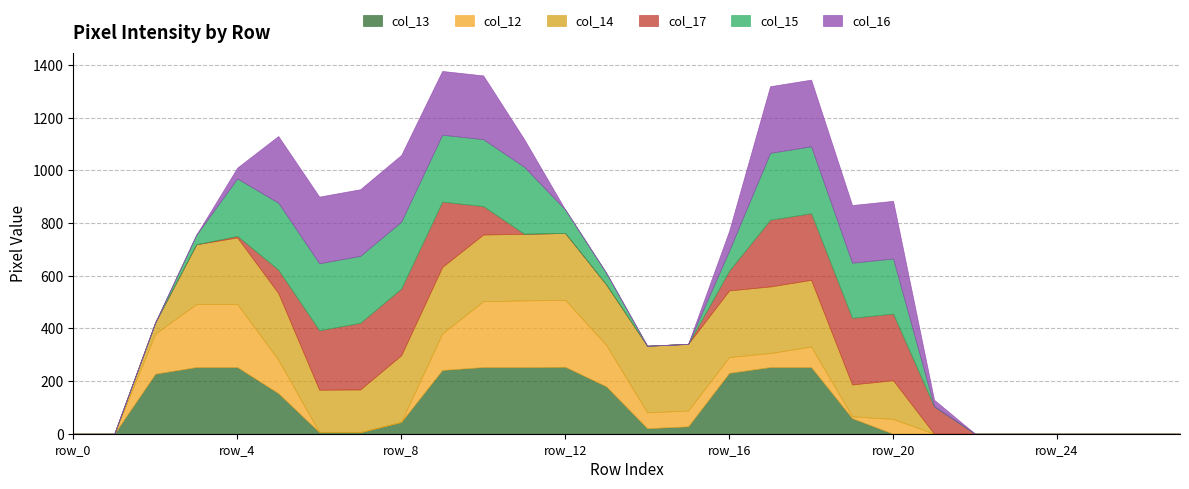

What is the approximate value of col_14 at row_16?

253